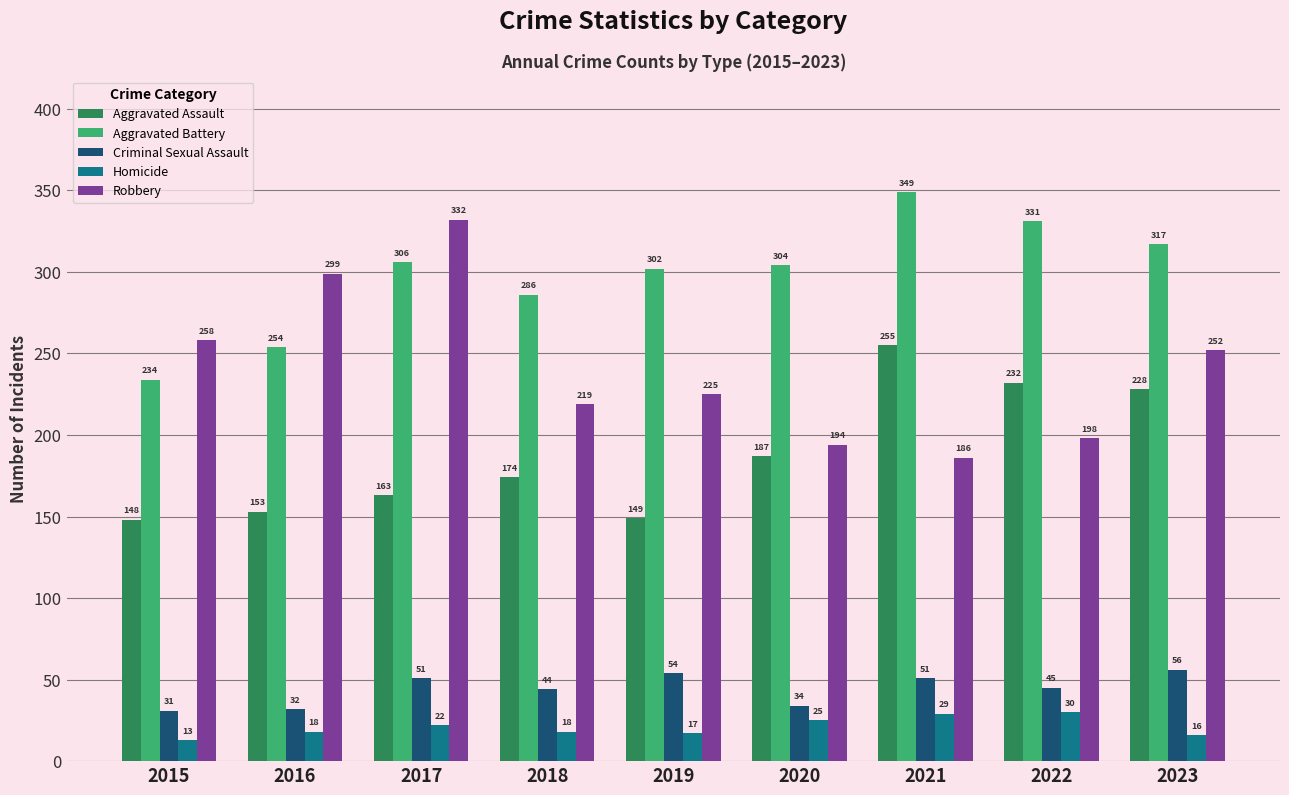

Which series changed the most between 2016 and 2018?

Robbery